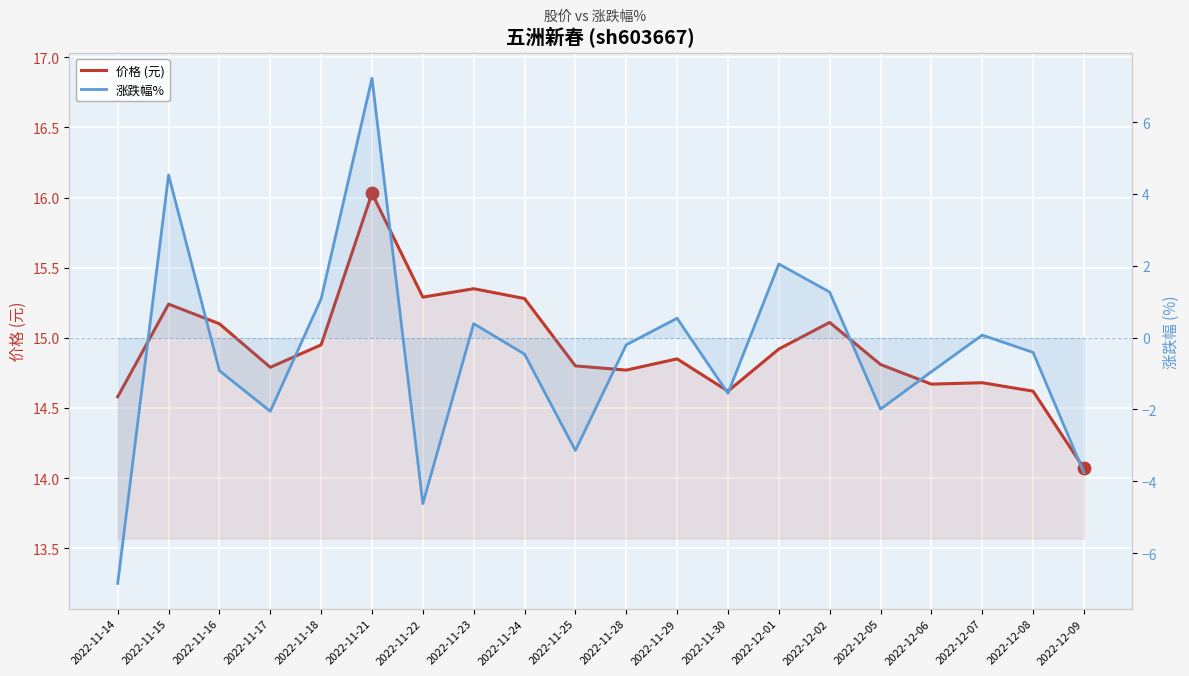

Which series has the largest total across all categories?

价格 (元)